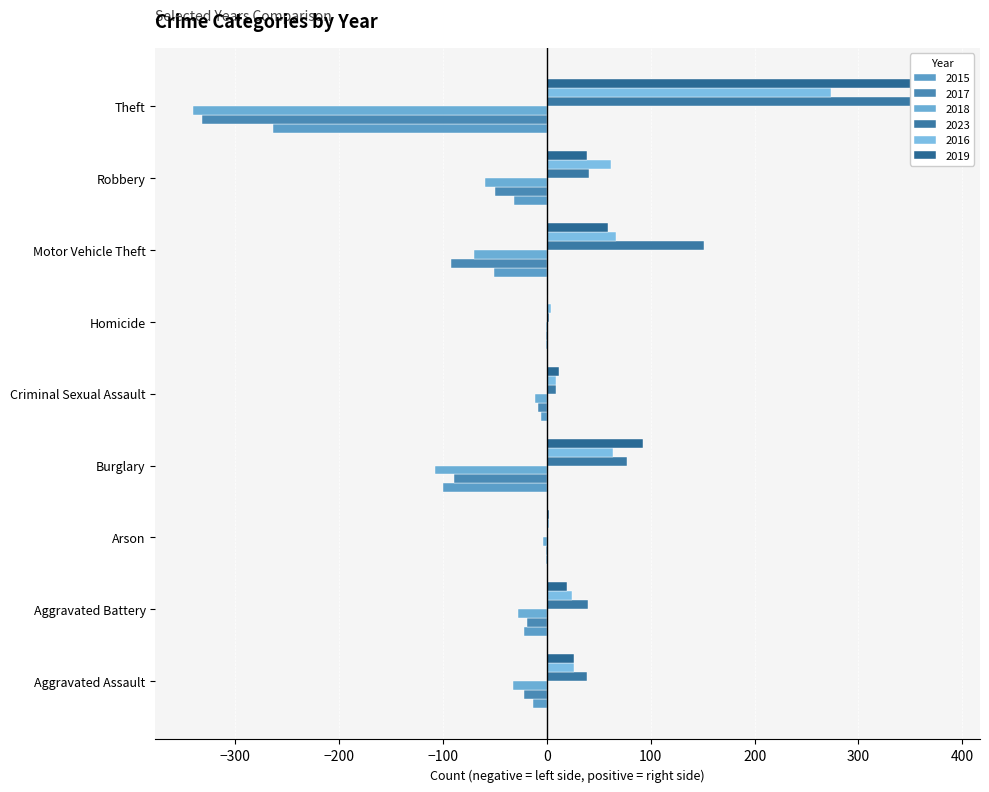

Which category has the lowest value in the 2019 series?

Homicide